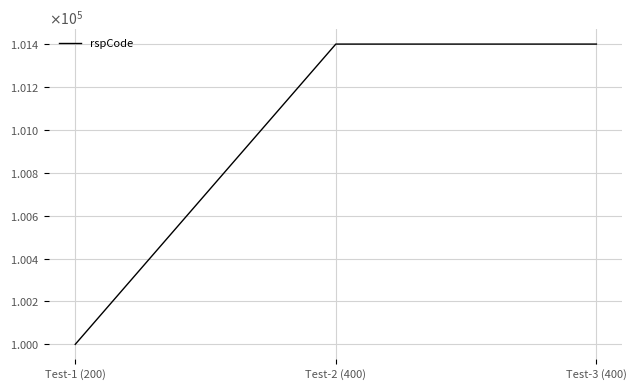

The chart shows a value of 143272 at Test-3 (400). True or false?

False